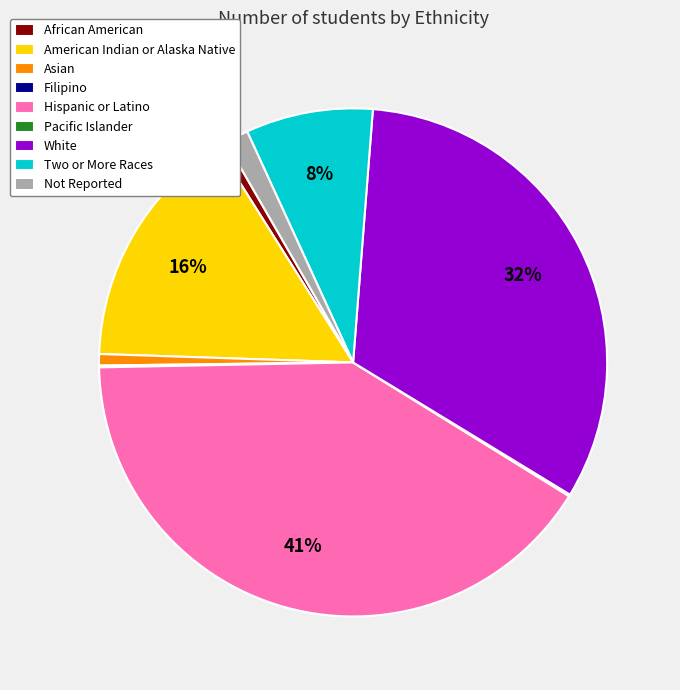

To the nearest percent, what is the difference between the largest and smallest slice percentages?

41%